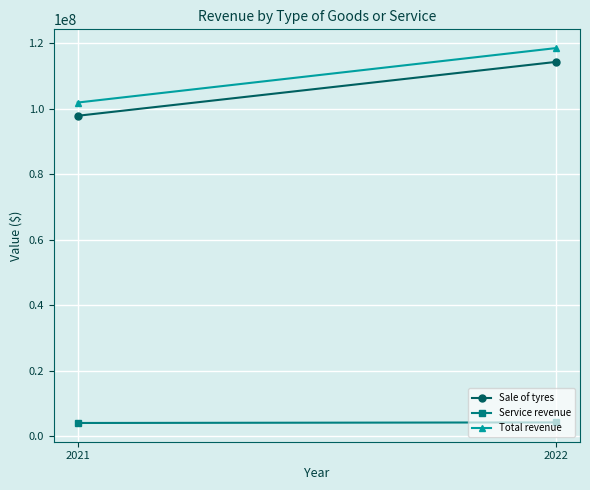

What is the average value of the Sale of tyres series?

106114724